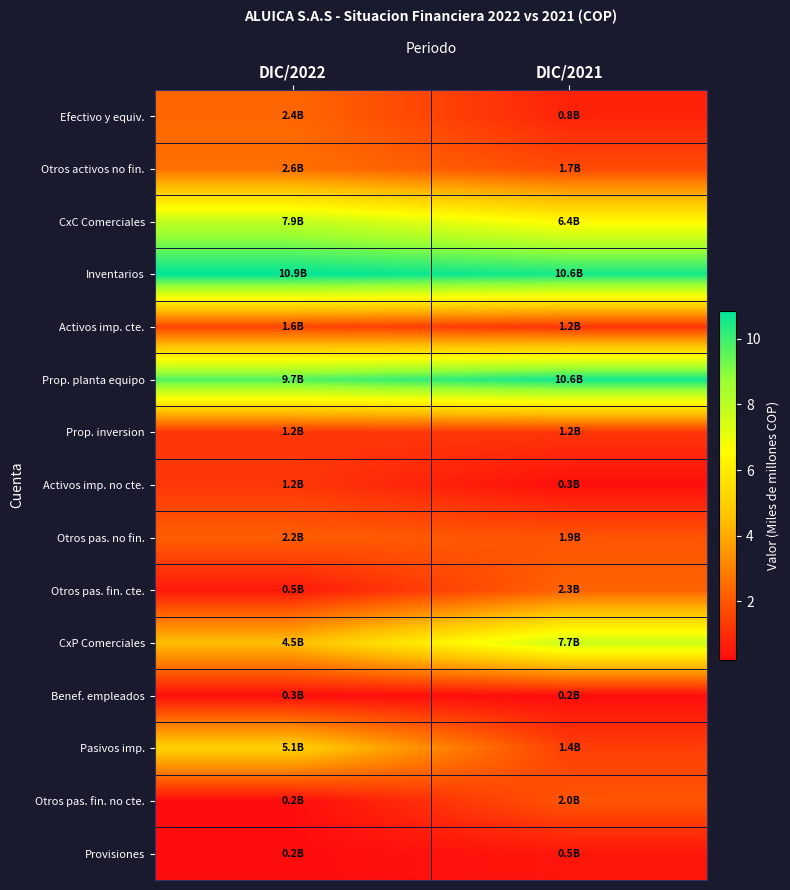

Reading left to right, extract all data points from this chart.

Efectivo y equiv.: DIC/2022=2.4	DIC/2021=0.8
Otros activos no fin.: DIC/2022=2.6	DIC/2021=1.7
CxC Comerciales: DIC/2022=7.9	DIC/2021=6.4
Inventarios: DIC/2022=10.9	DIC/2021=10.6
Activos imp. cte.: DIC/2022=1.6	DIC/2021=1.2
Prop. planta equipo: DIC/2022=9.7	DIC/2021=10.6
Prop. inversion: DIC/2022=1.2	DIC/2021=1.2
Activos imp. no cte.: DIC/2022=1.2	DIC/2021=0.3
Otros pas. no fin.: DIC/2022=2.2	DIC/2021=1.9
Otros pas. fin. cte.: DIC/2022=0.5	DIC/2021=2.3
CxP Comerciales: DIC/2022=4.5	DIC/2021=7.7
Benef. empleados: DIC/2022=0.3	DIC/2021=0.2
Pasivos imp.: DIC/2022=5.1	DIC/2021=1.4
Otros pas. fin. no cte.: DIC/2022=0.2	DIC/2021=2.0
Provisiones: DIC/2022=0.2	DIC/2021=0.5